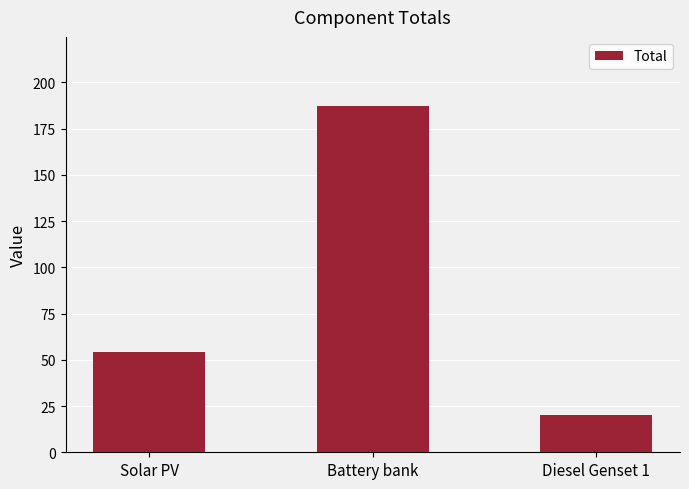

What is the maximum value shown in the chart?

187.2